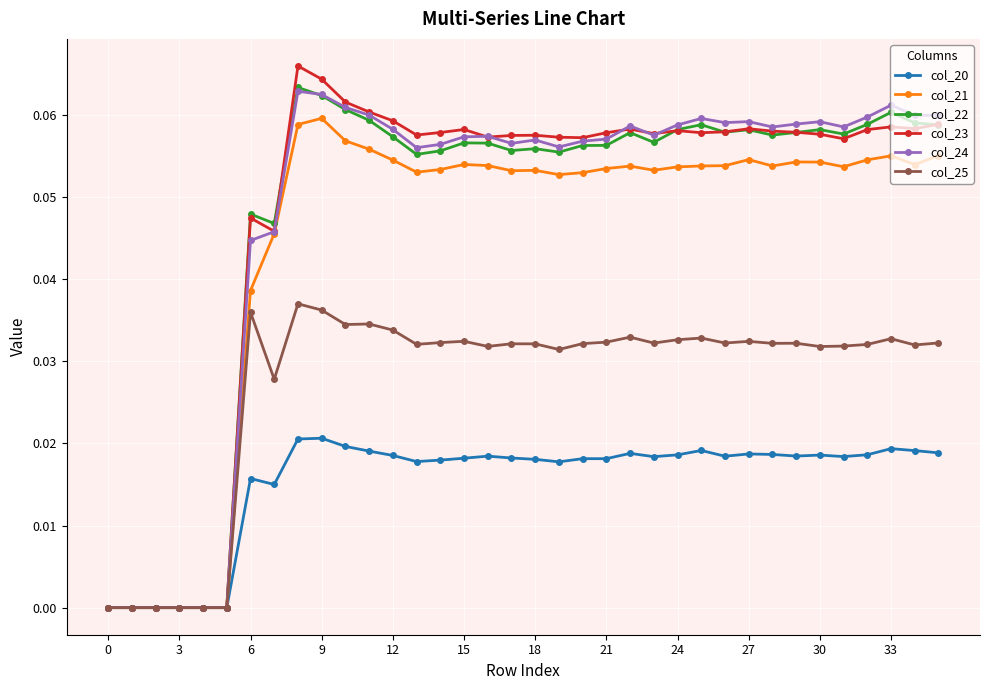

Which series has the largest range (max minus min)?

col_23